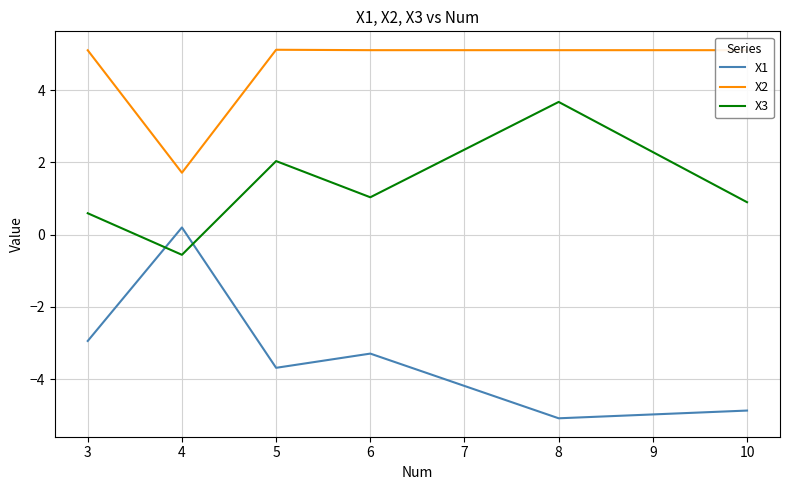

True or false: X2 and X3 intersect in this chart.

False